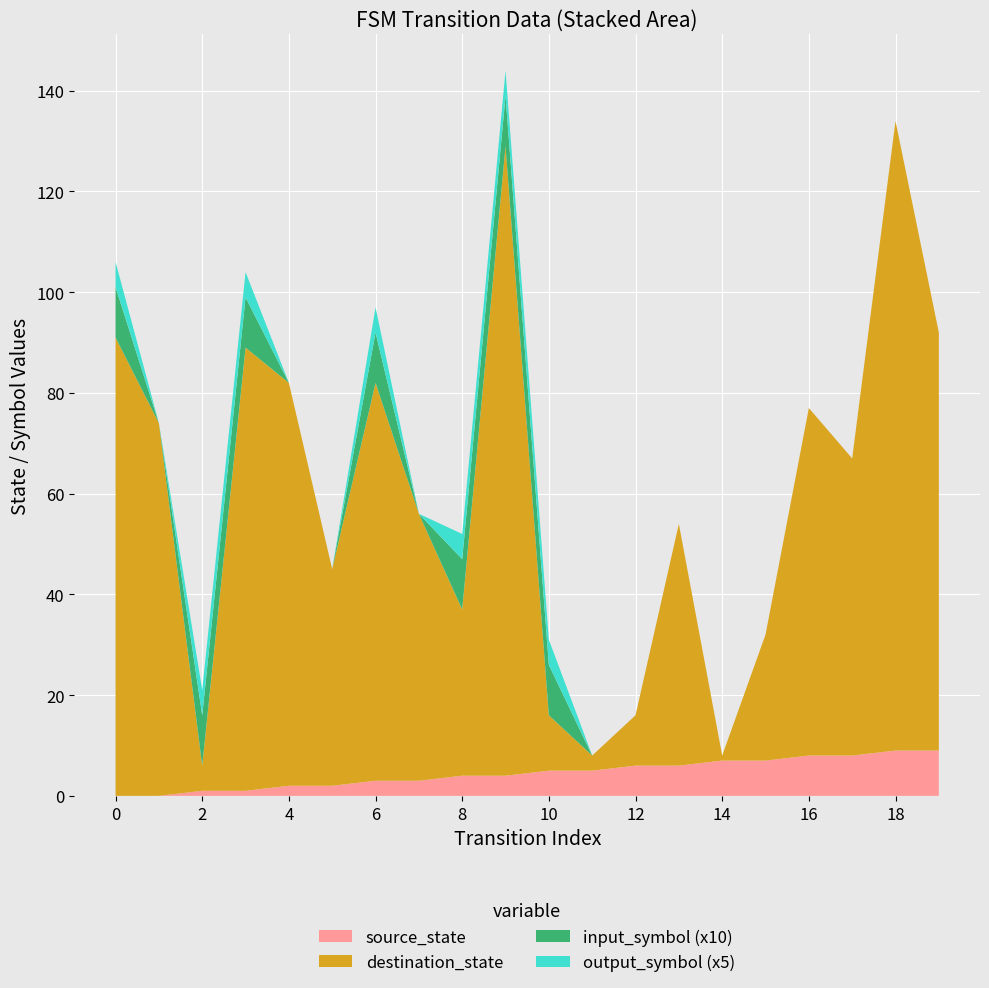

Reading right to left, transcribe all the data shown in this chart.

source_state: 19=9	18=9	17=8	16=8	15=7	14=7	13=6	12=6	11=5	10=5	9=4	8=4	7=3	6=3	5=2	4=2	3=1	2=1	1=0	0=0
destination_state: 19=83	18=125	17=59	16=69	15=25	14=1	13=48	12=10	11=3	10=11	9=125	8=33	7=53	6=79	5=43	4=80	3=88	2=5	1=74	0=91
input_symbol: 19=0	18=0	17=0	16=0	15=0	14=0	13=0	12=0	11=0	10=1	9=1	8=1	7=0	6=1	5=0	4=0	3=1	2=1	1=0	0=1
output_symbol: 19=0	18=0	17=0	16=0	15=0	14=0	13=0	12=0	11=0	10=1	9=1	8=1	7=0	6=1	5=0	4=0	3=1	2=1	1=0	0=1